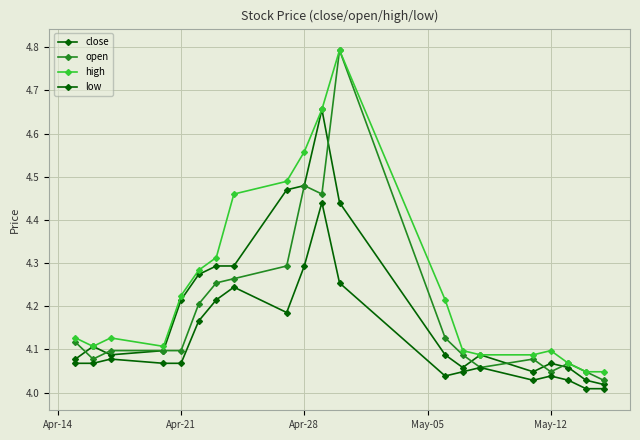

Is this an area chart (filled region under the line)?

No